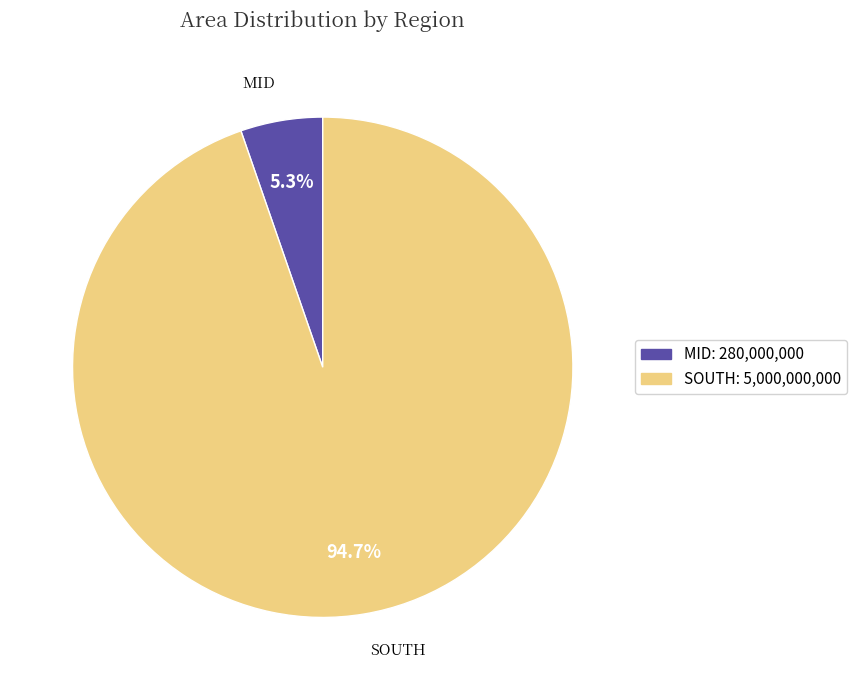

What is the ratio of the value at SOUTH: 5,000,000,000 to the value at MID: 280,000,000?

17.9